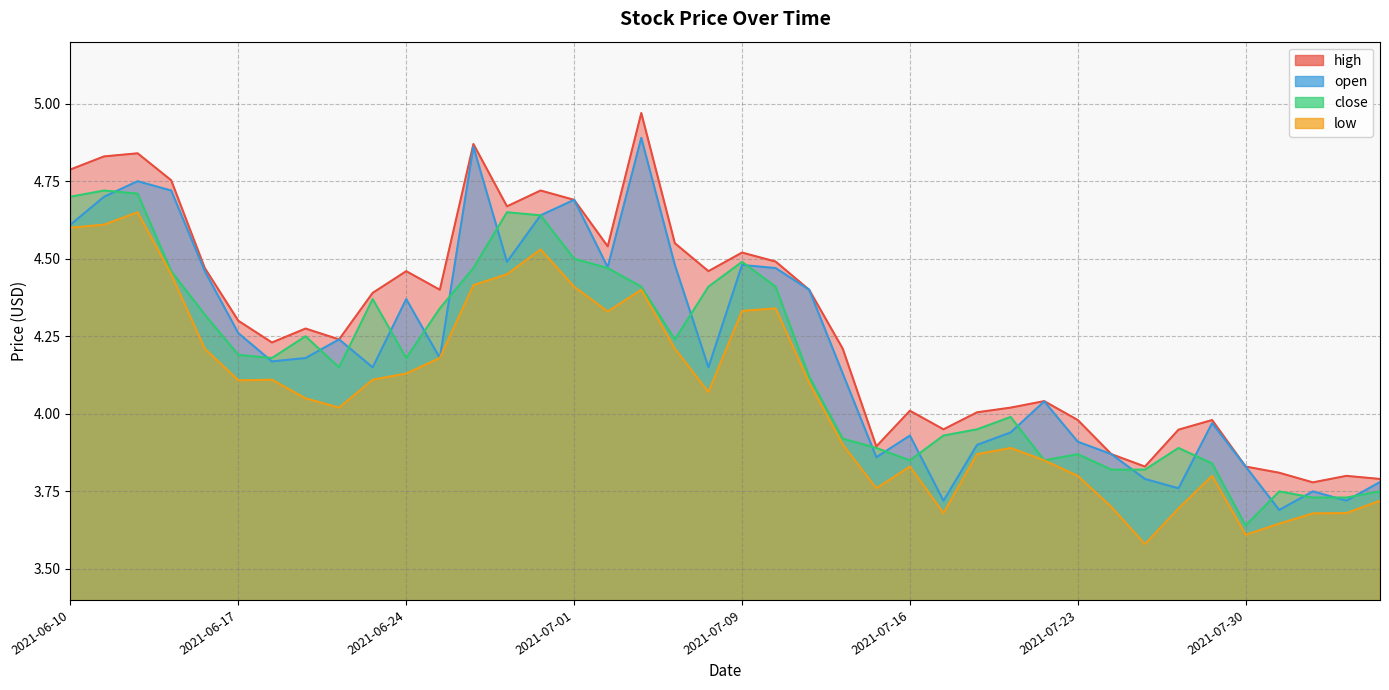

How many values in the open series are below 4?

15